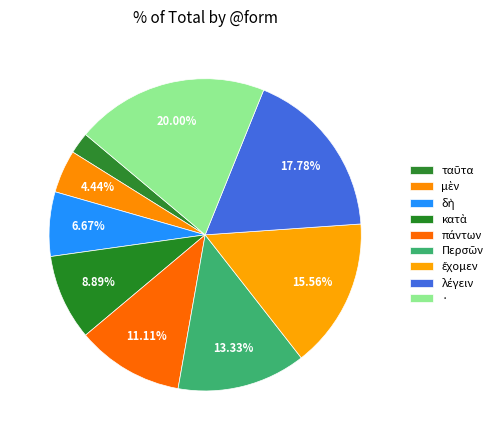

Does Περσῶν account for over 50% of the chart?

No